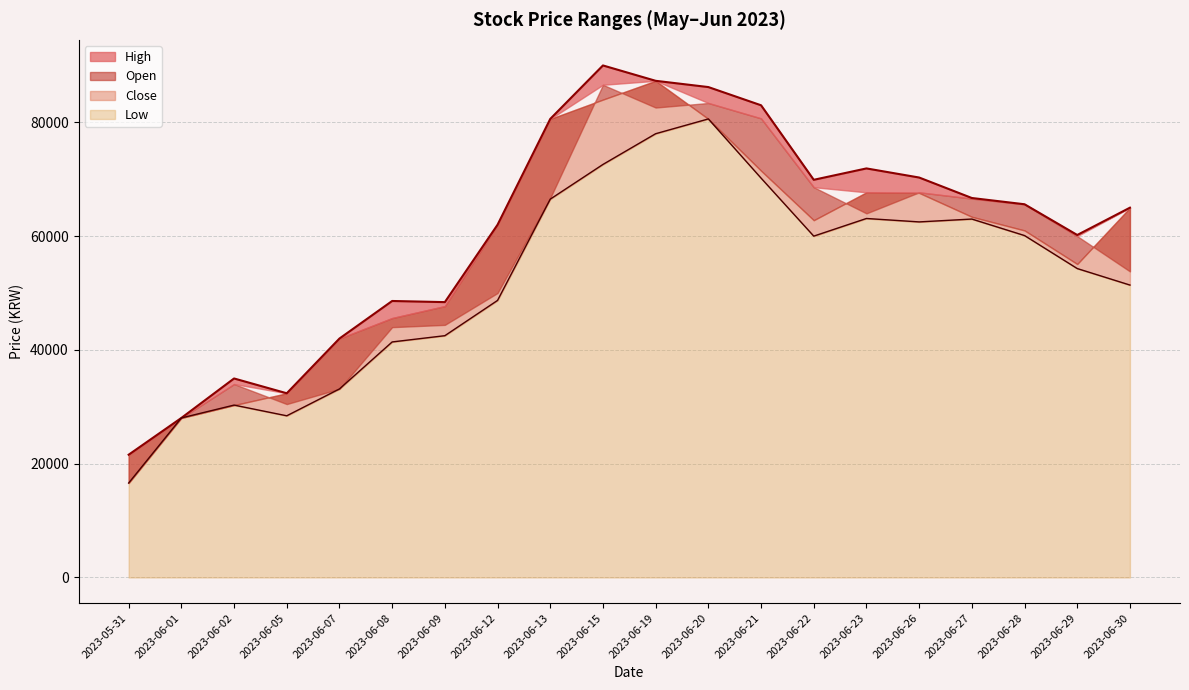

Where is the first local minimum for Open?

2023-06-05